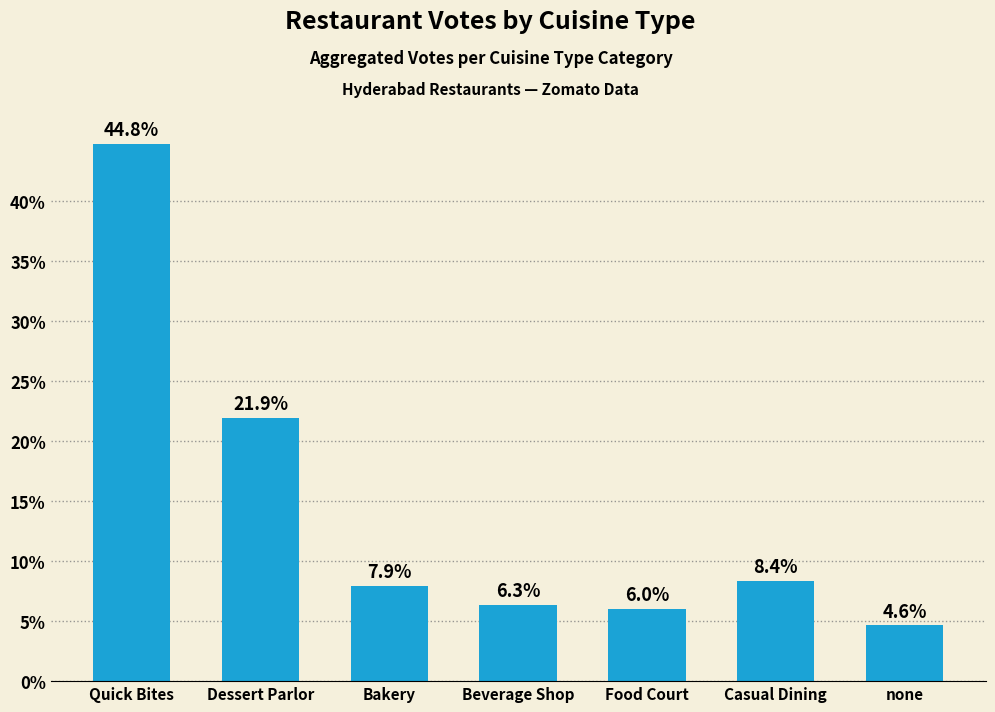

True or false: the data shows 8.4 at Casual Dining.

True